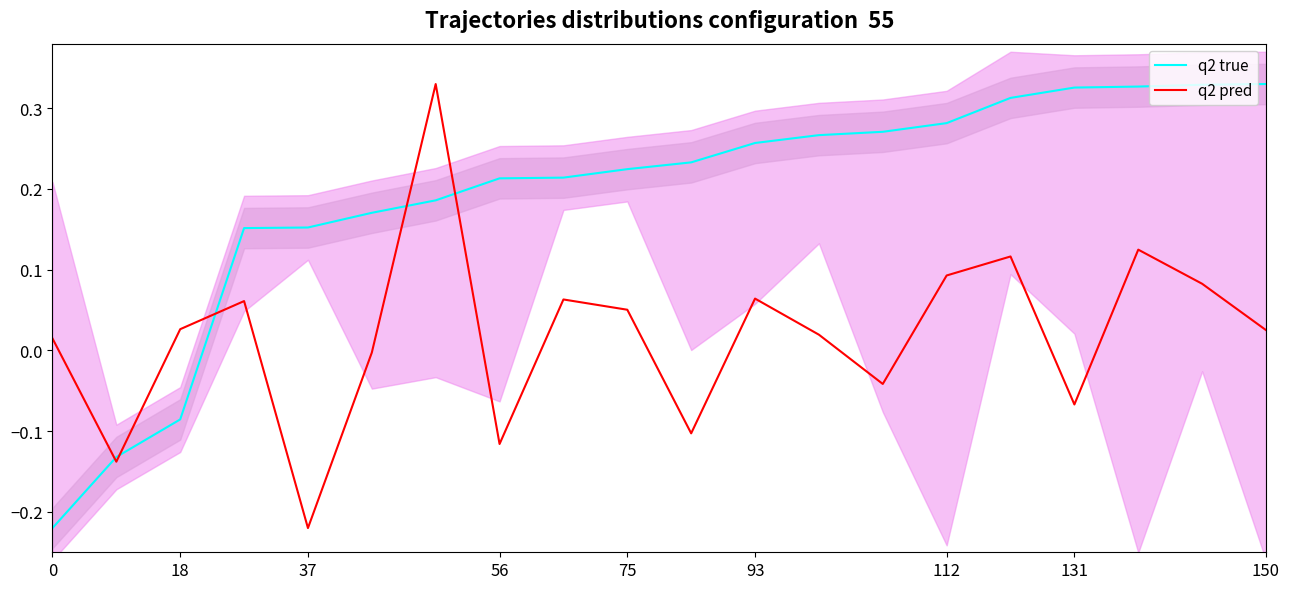

The q2 pred series shows 0.1 at 75. True or false?

False